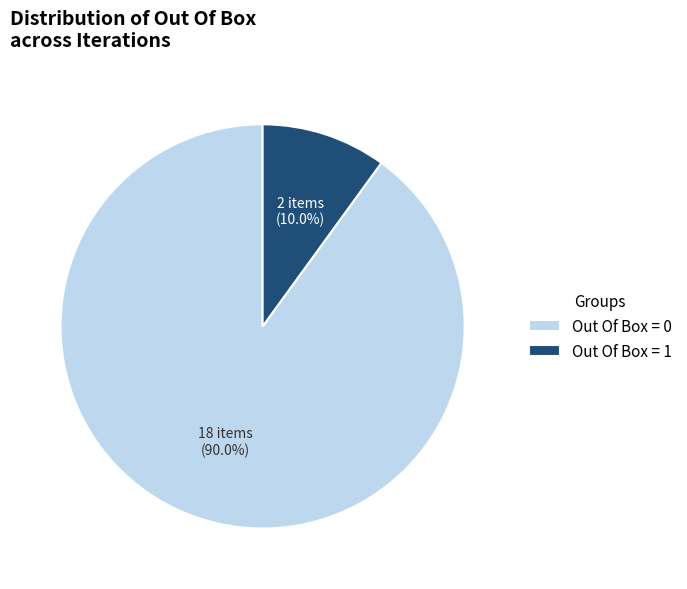

Between Out Of Box = 0 and Out Of Box = 1, which is larger?

Out Of Box = 0